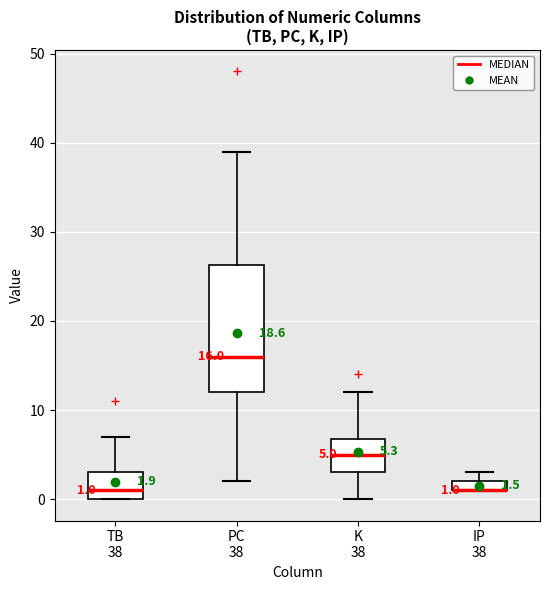

Which box is the tallest, from its lower edge to its upper edge?

PC 38